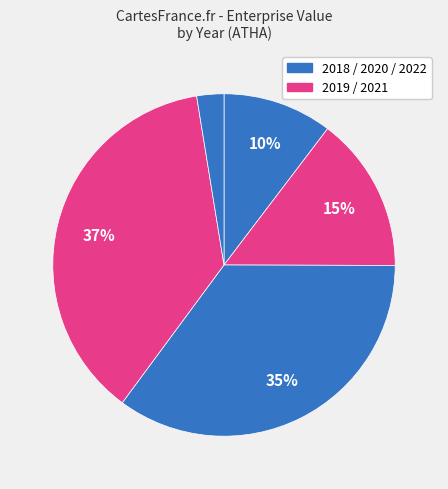

How many slices are in this pie chart?

5